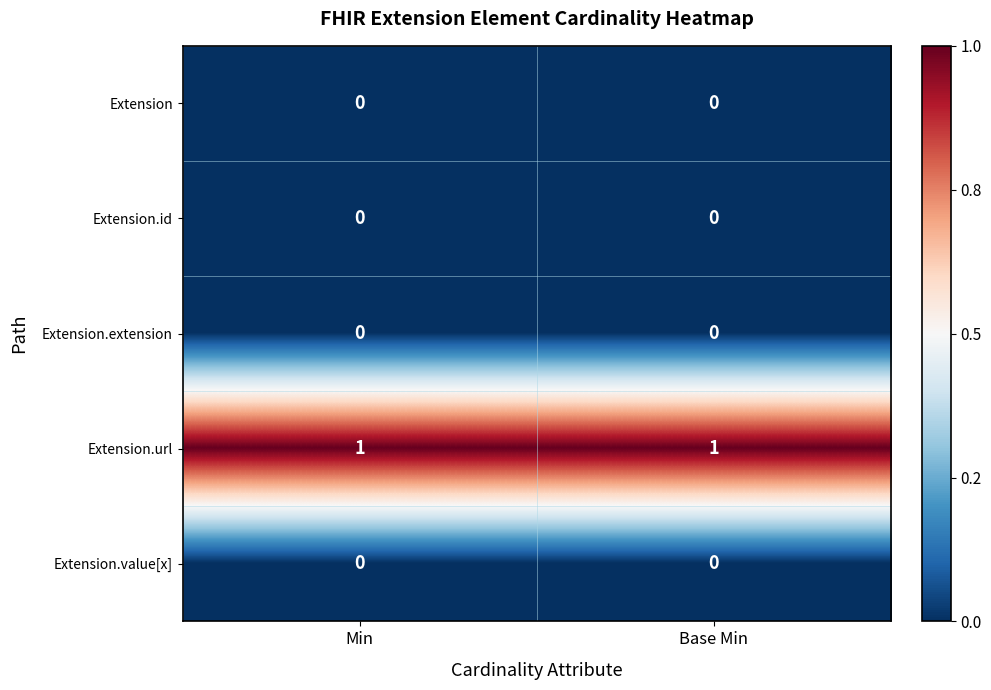

Is it true that Extension.url equals 0 at Min?

False